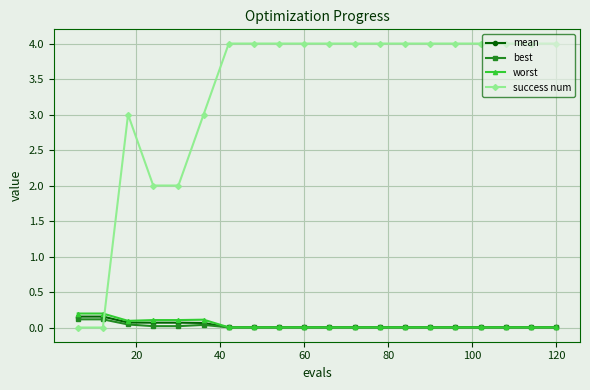

Which series has the largest total across all categories?

success num